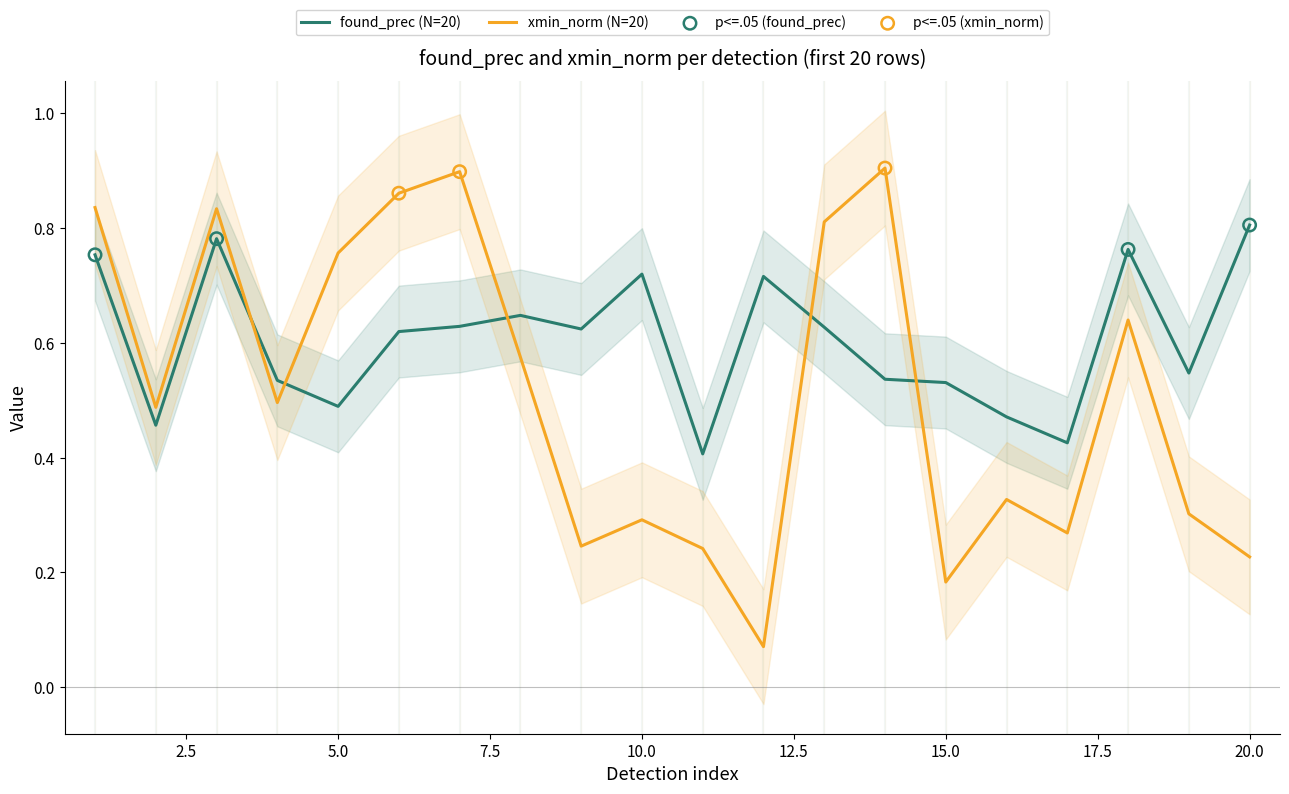

Is the value of xmin_norm at 18 greater than the value of found_prec at 14?

Yes